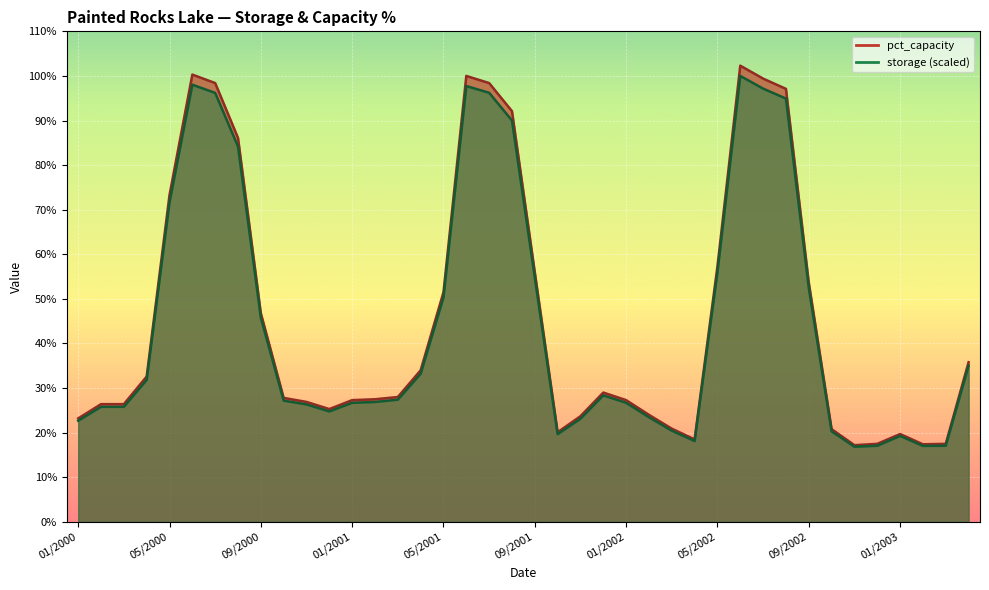

At 09/2001, list the series in order from largest to smallest.

pct_capacity, storage_k